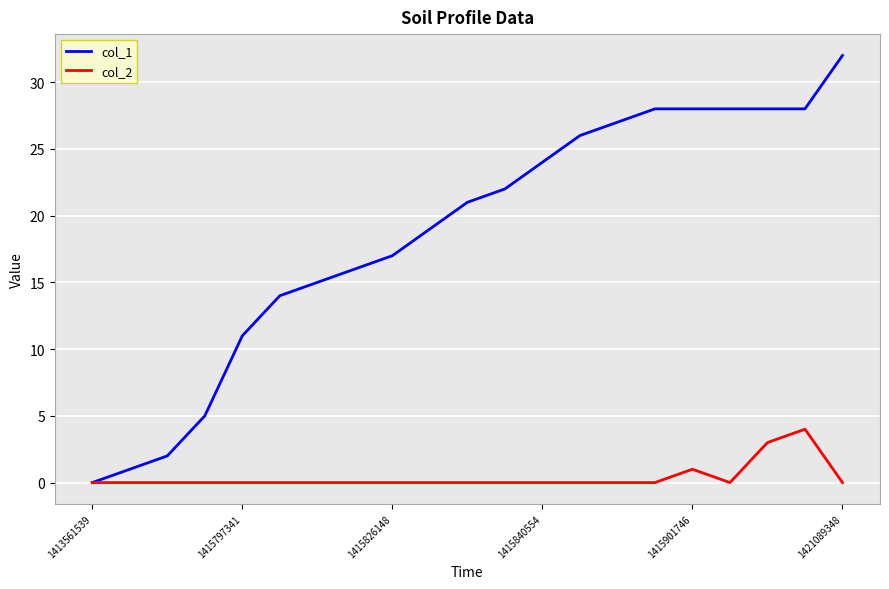

Does the chart have visible grid lines?

Yes